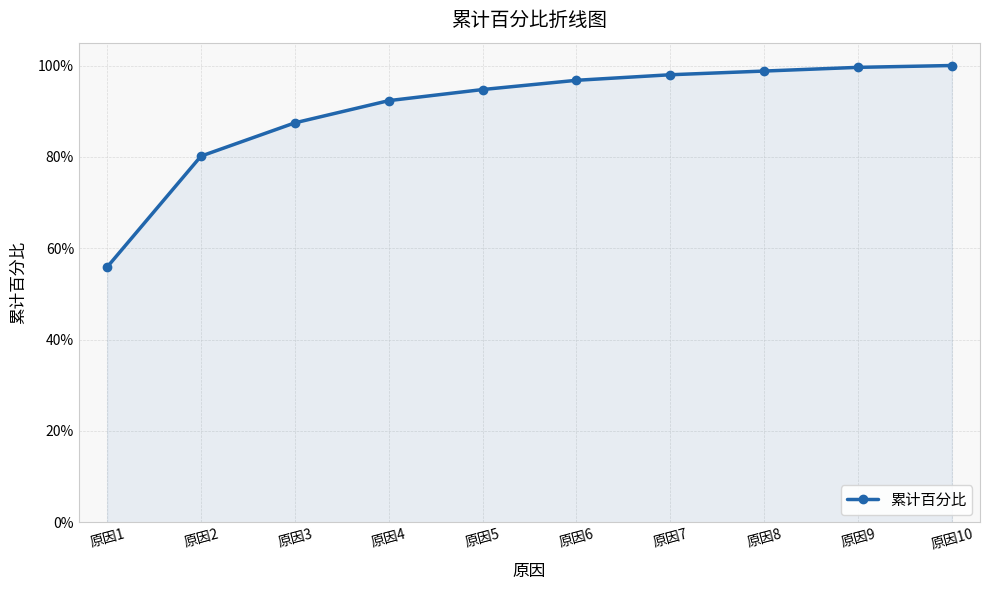

What is the minimum value shown in the chart?

0.6